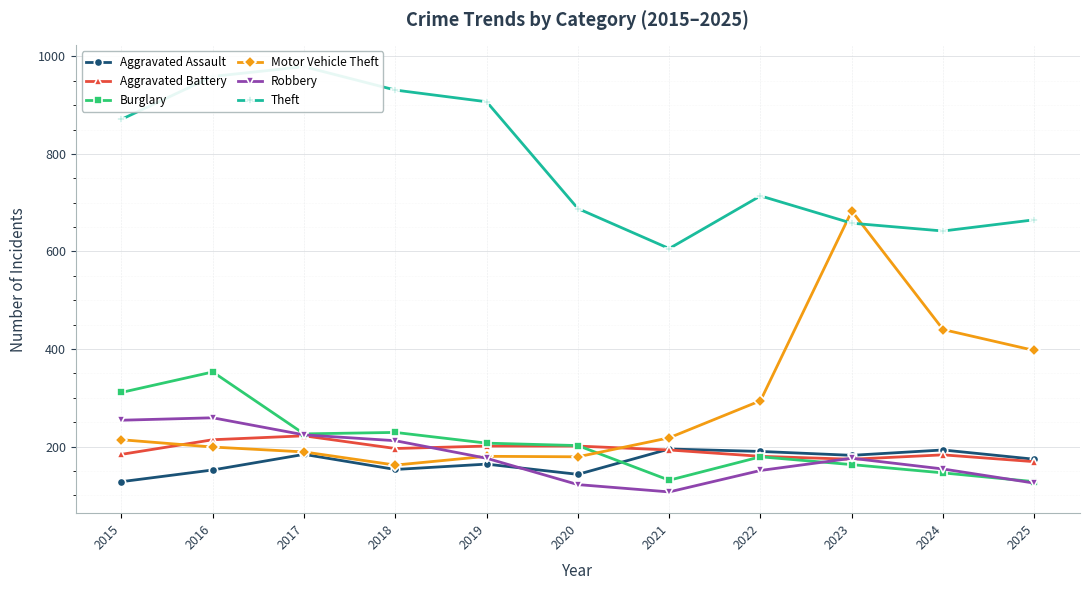

Where is the first local minimum for Motor Vehicle Theft?

2018